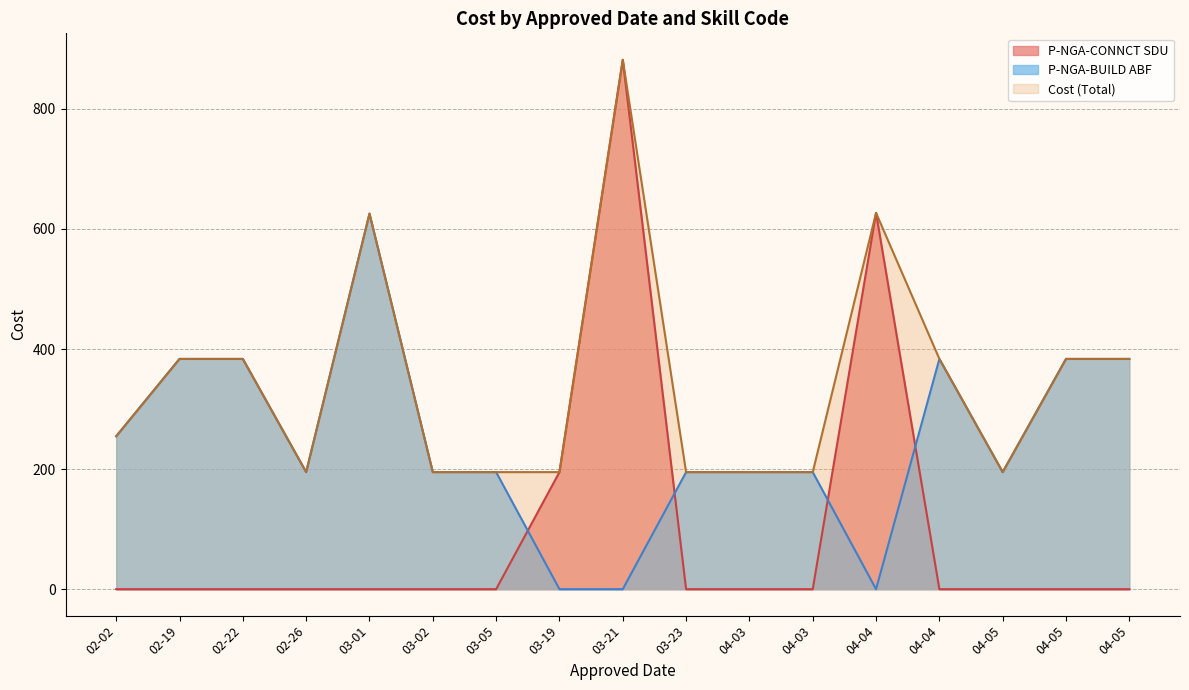

True or false: Cost and P-NGA-CONNCT SDU cross at least once.

False